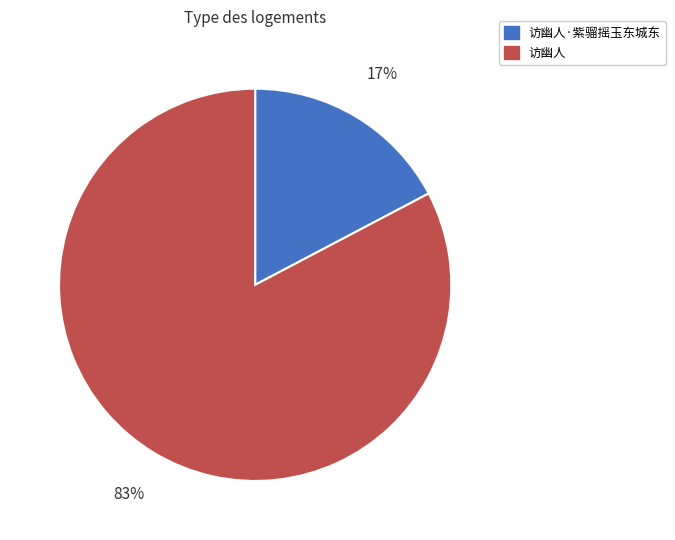

To the nearest percent, what is the combined percentage of 访幽人 and 访幽人·紫骝摇玉东城东?

100%